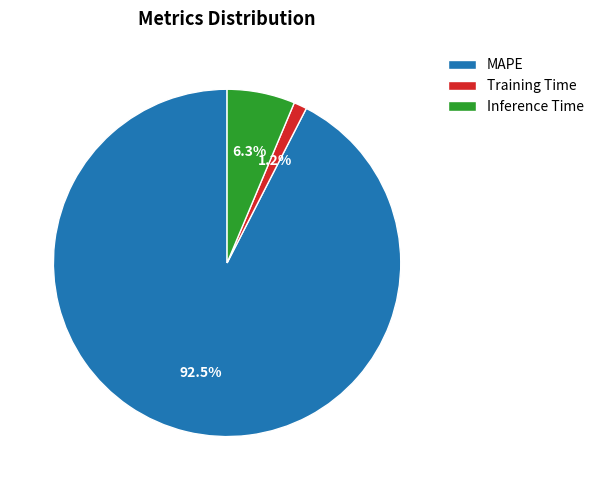

To the nearest percent, what is the average slice percentage?

33%